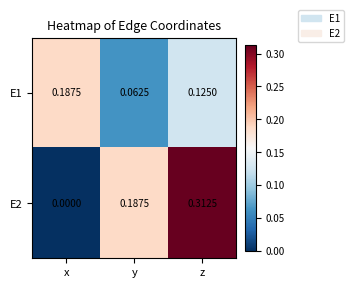

Which category has the highest value in the E2 series?

z